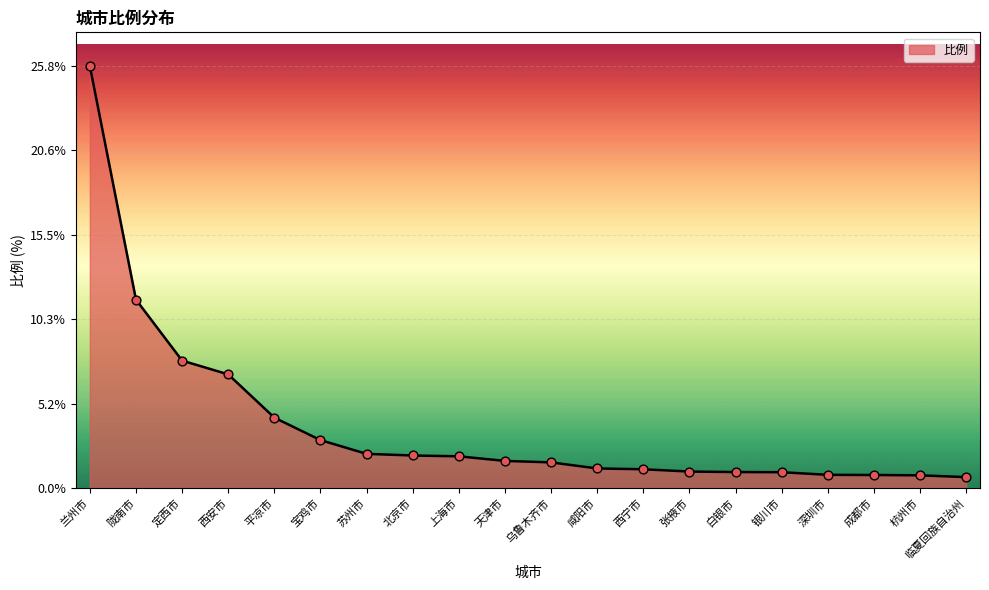

Which has a higher value, 上海市 or 兰州市?

兰州市